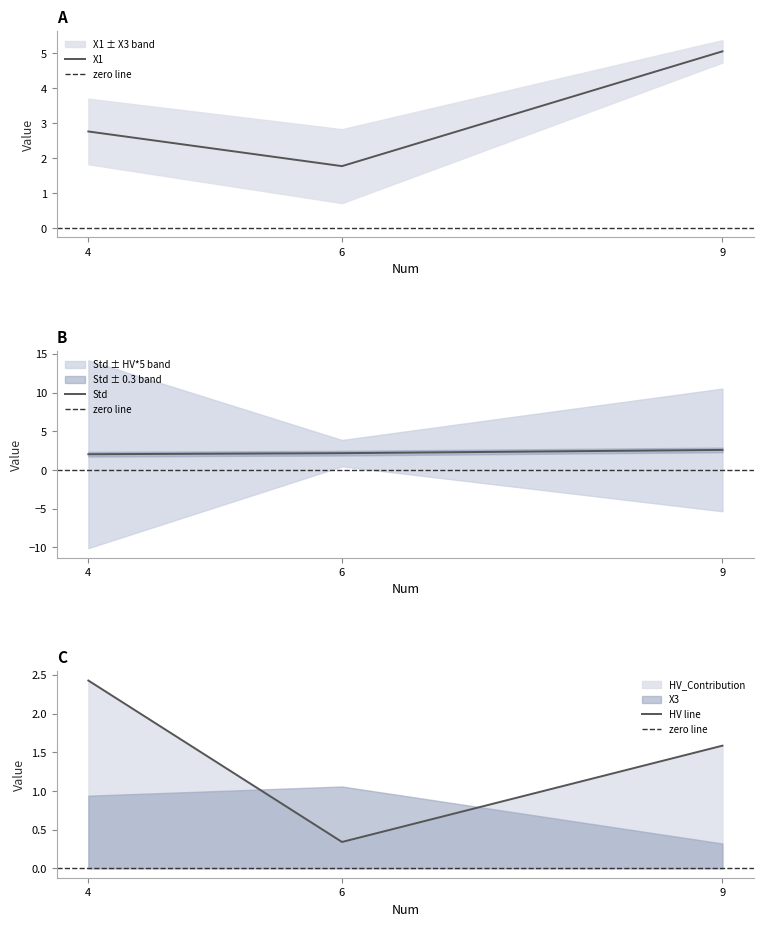

Does the chart display data point markers on the line(s)?

No